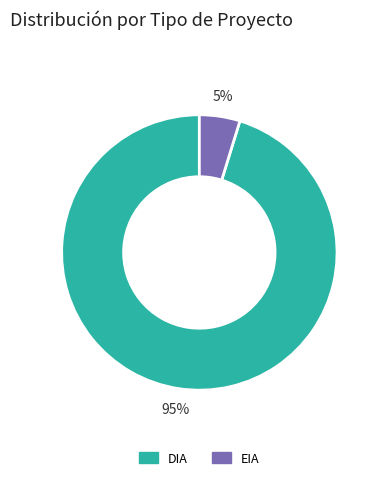

Which category accounts for the majority?

DIA